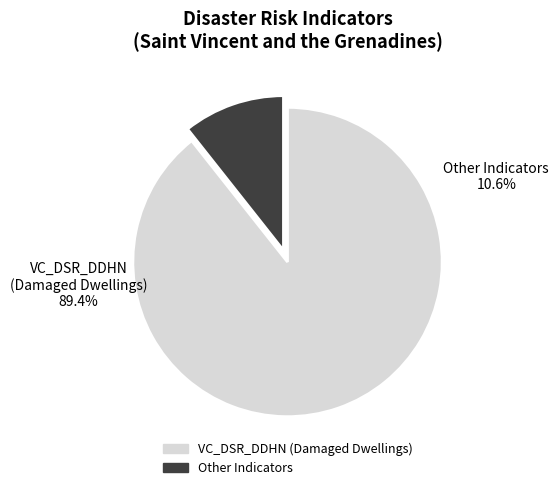

Does any single category account for the majority?

Yes